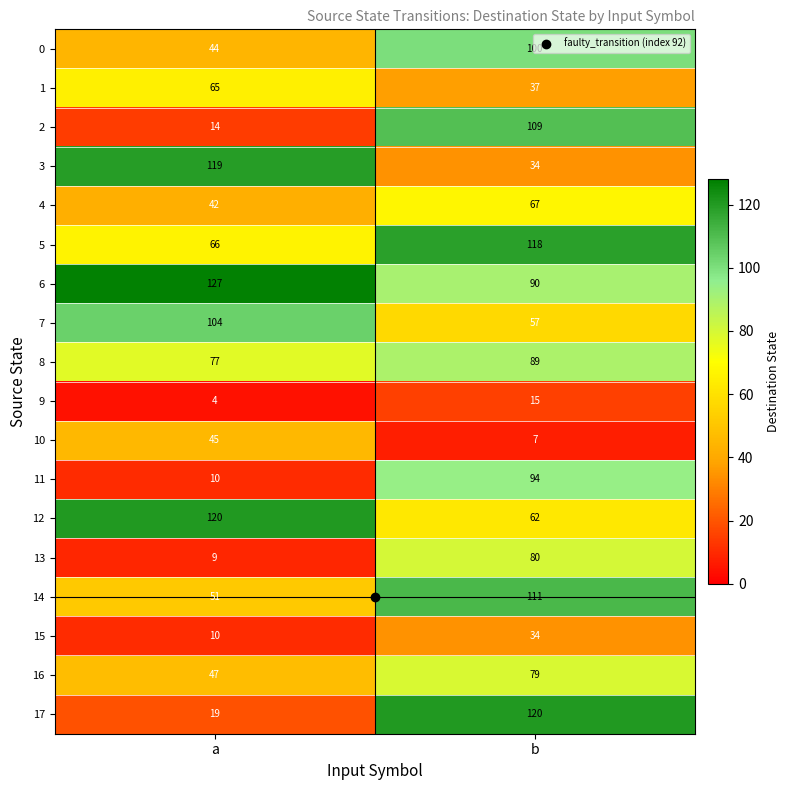

What is the sum of all 16 values?

126